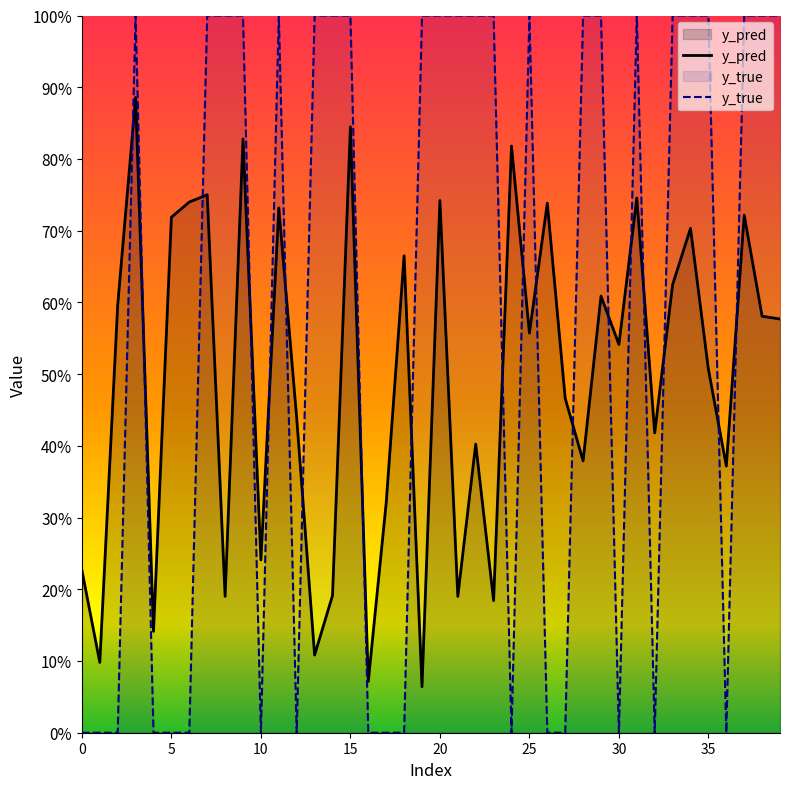

Does the chart have visible grid lines?

No